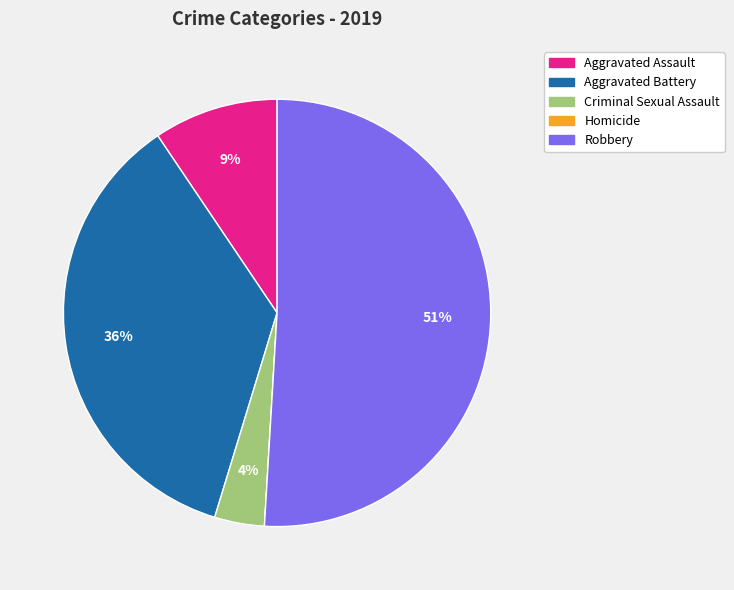

To the nearest percent, what is the difference between the largest and smallest slice percentages?

51%